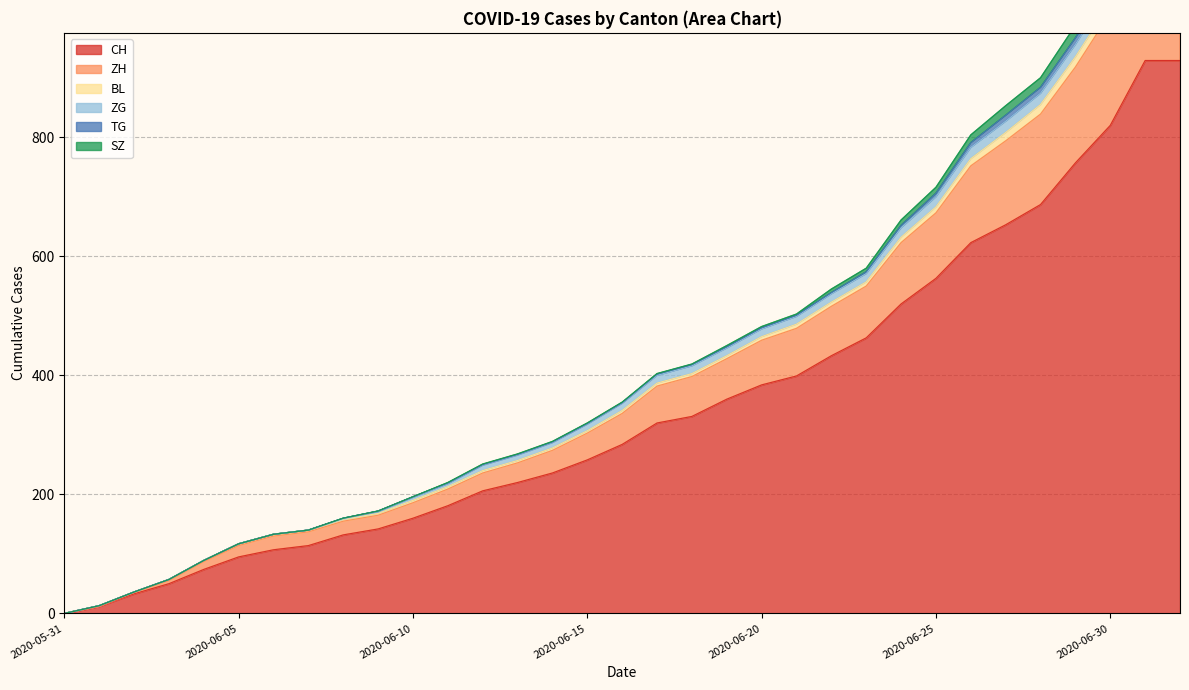

What is the greatest value displayed?

929